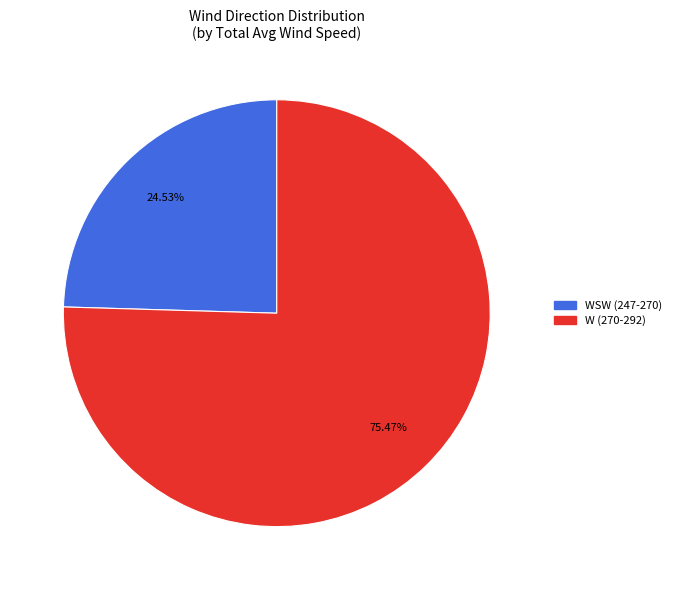

Does any single category account for the majority?

Yes